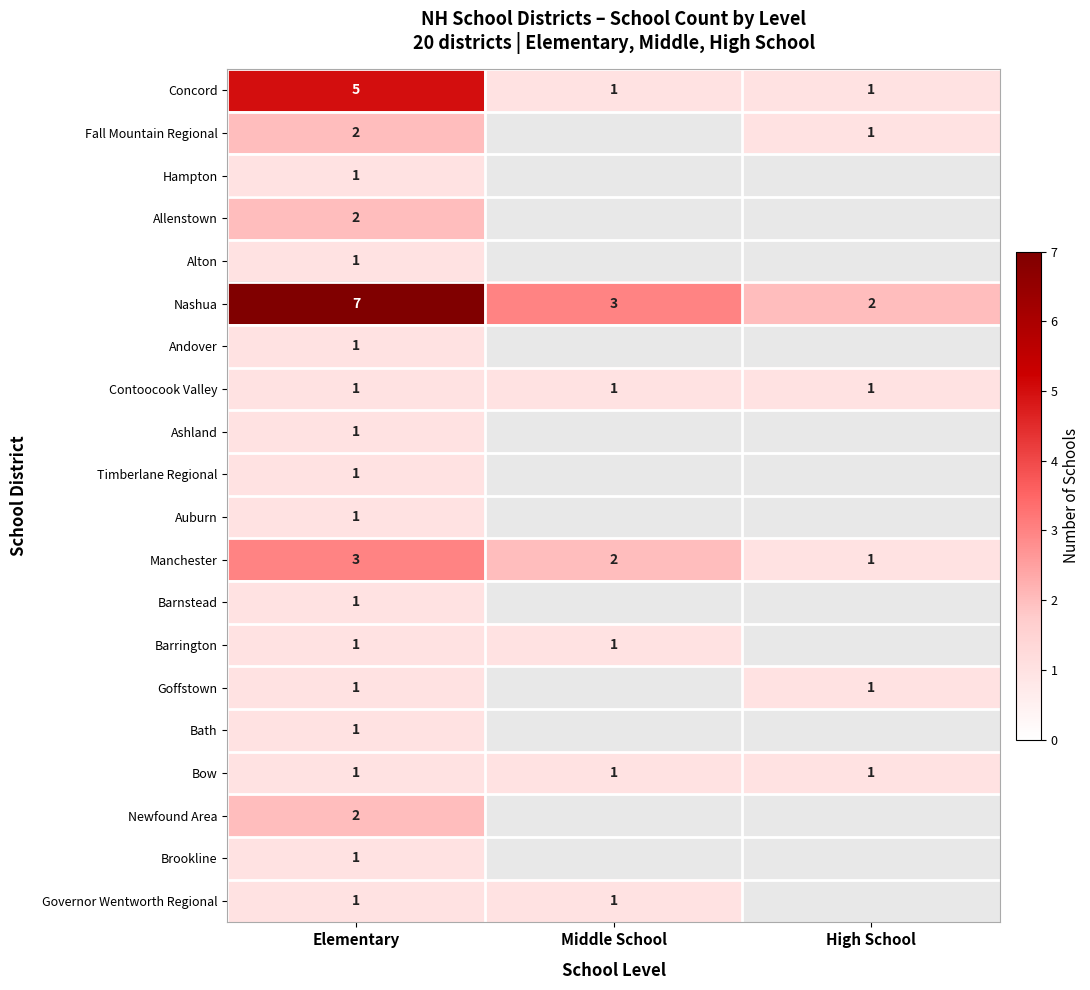

Which has a higher value, Elementary or High School?

Elementary